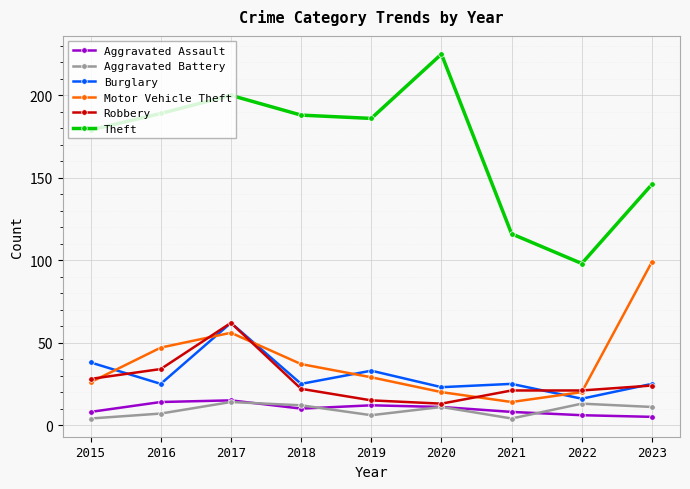

What is the difference between the highest and lowest values at 2023?

141